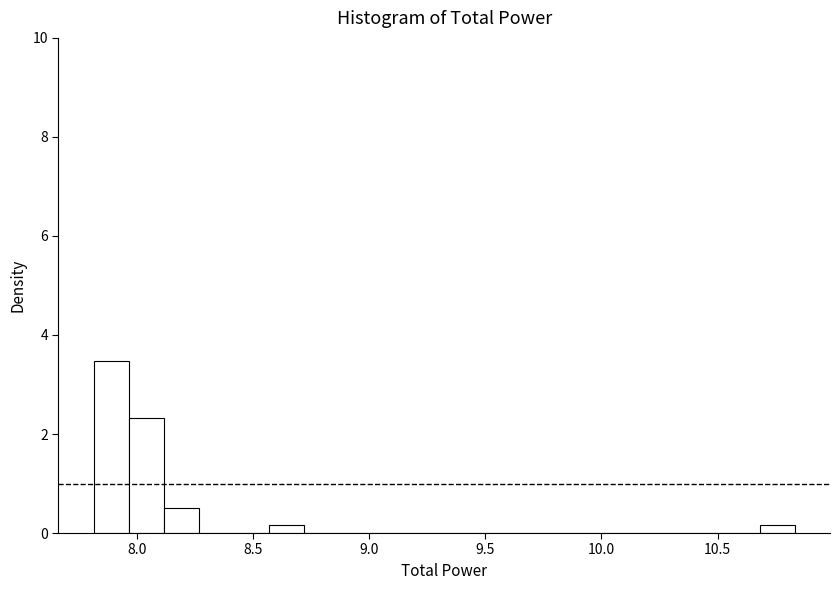

Around what value on the x-axis is the tallest bar? Give the approximate position of its centre, as read against the axis.

7.90